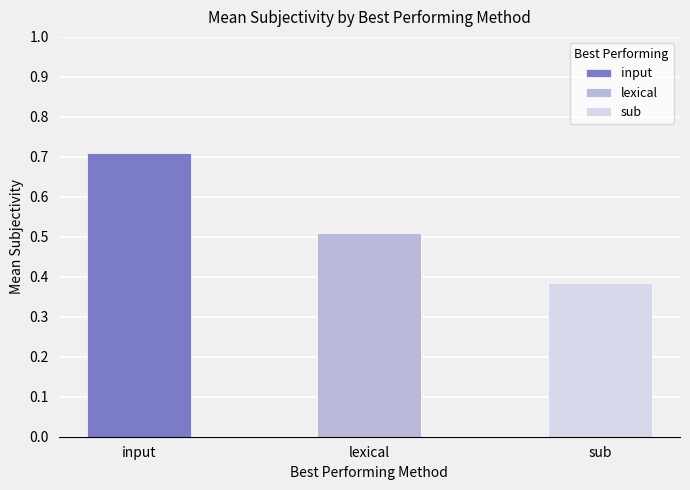

What is the value of the 1st bar from the left?

0.7